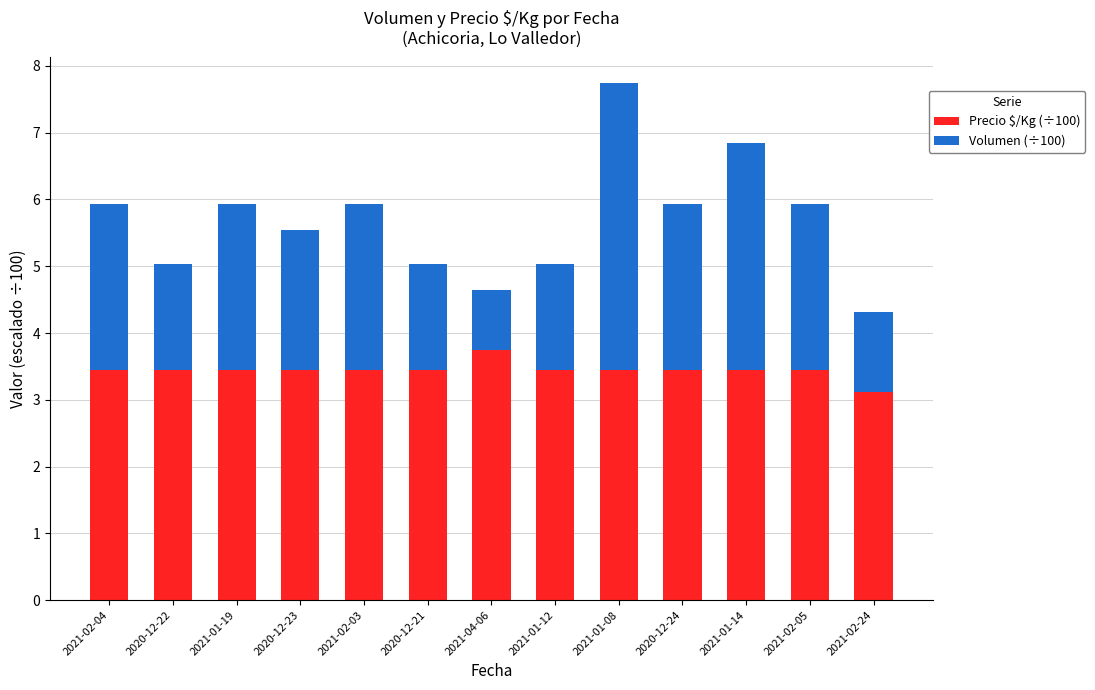

True or false: Precio $/Kg (÷100) has a value of 6.0 at 2021-01-19.

False